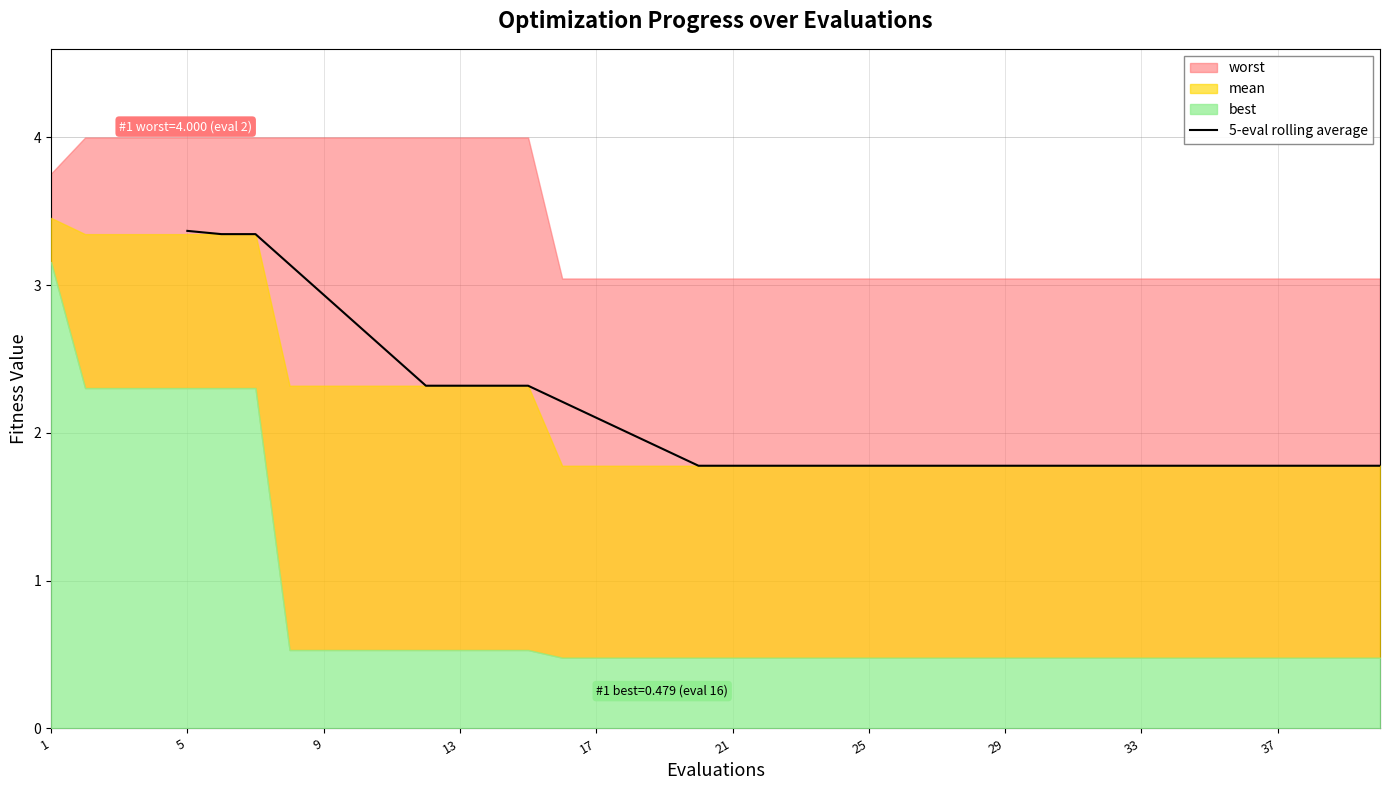

Does the chart display data point markers on the line(s)?

No